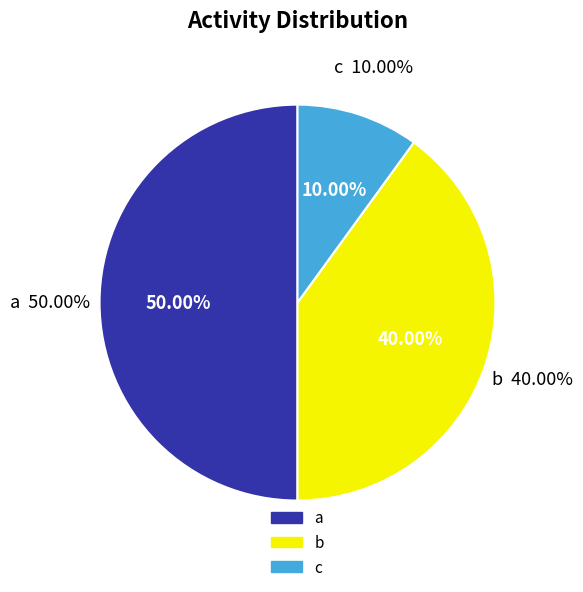

Does any single category account for the majority?

No